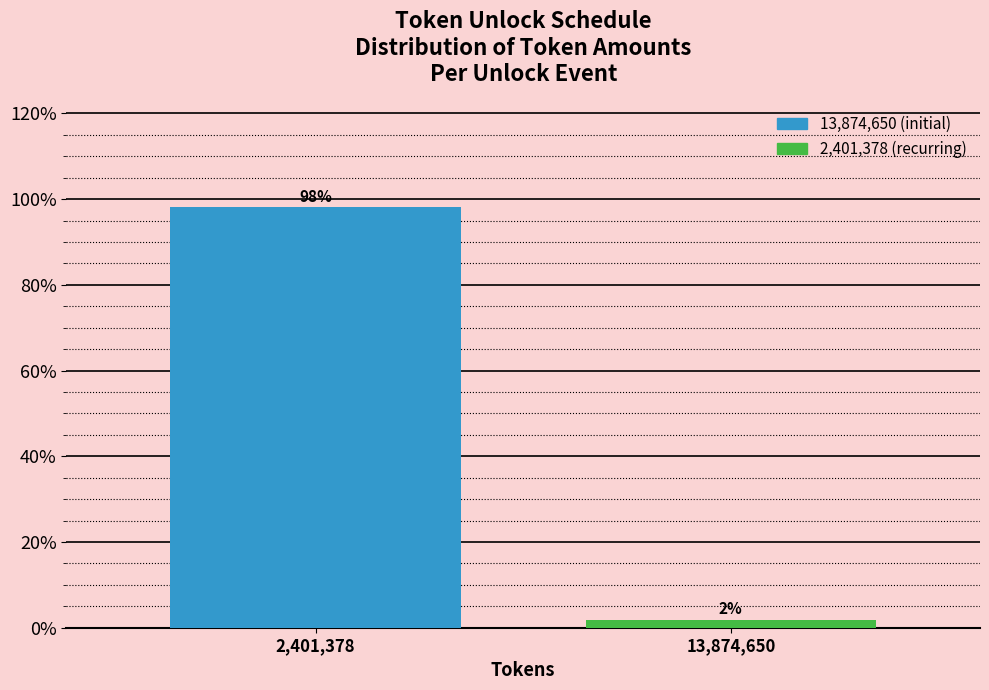

Which label corresponds to the largest value in the chart?

2,401,378